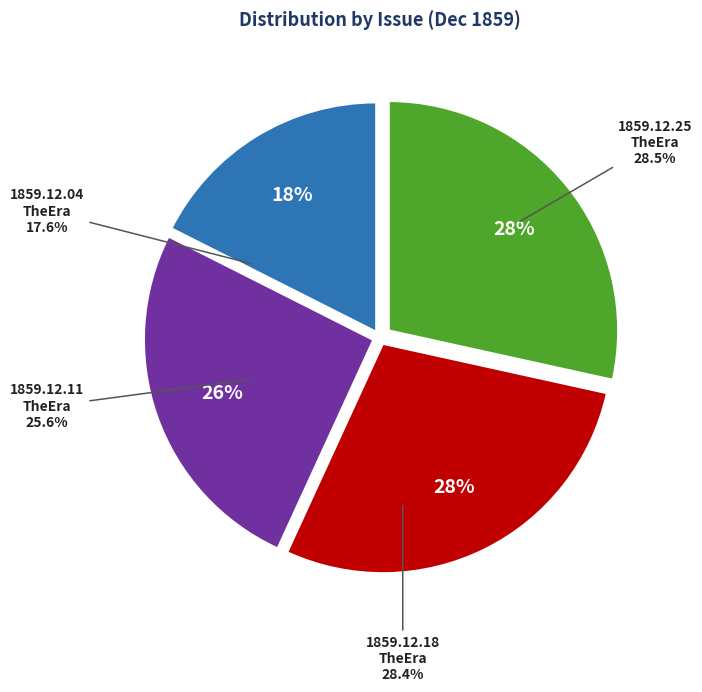

Does any single category account for the majority?

No